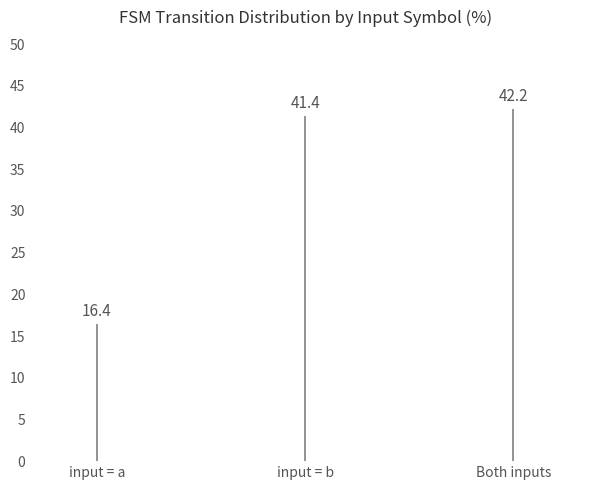

What is the value of the 2nd bar from the left?

41.4